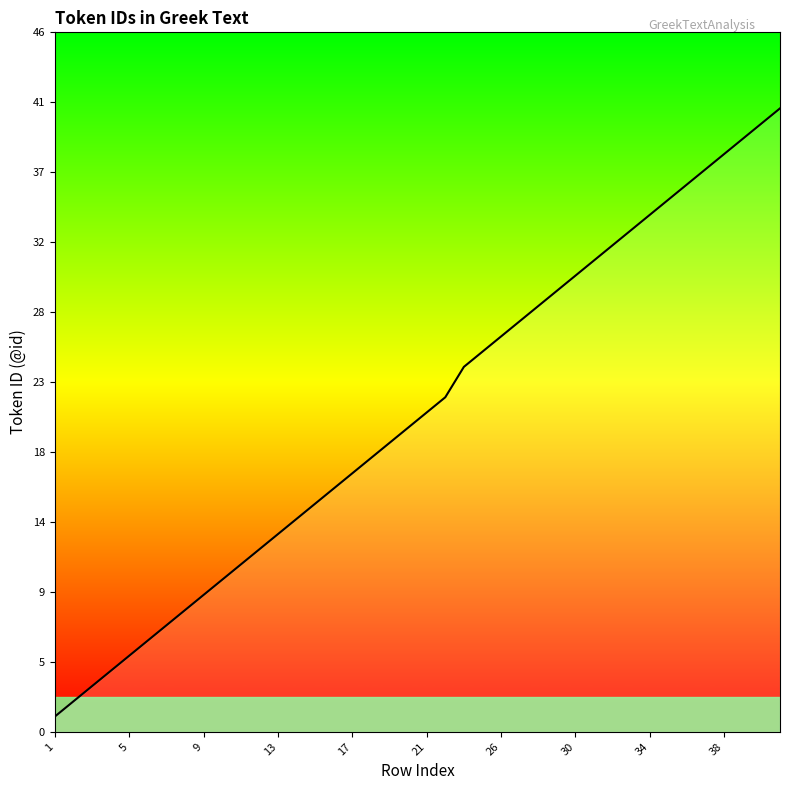

What is the difference between the maximum and minimum values?

40